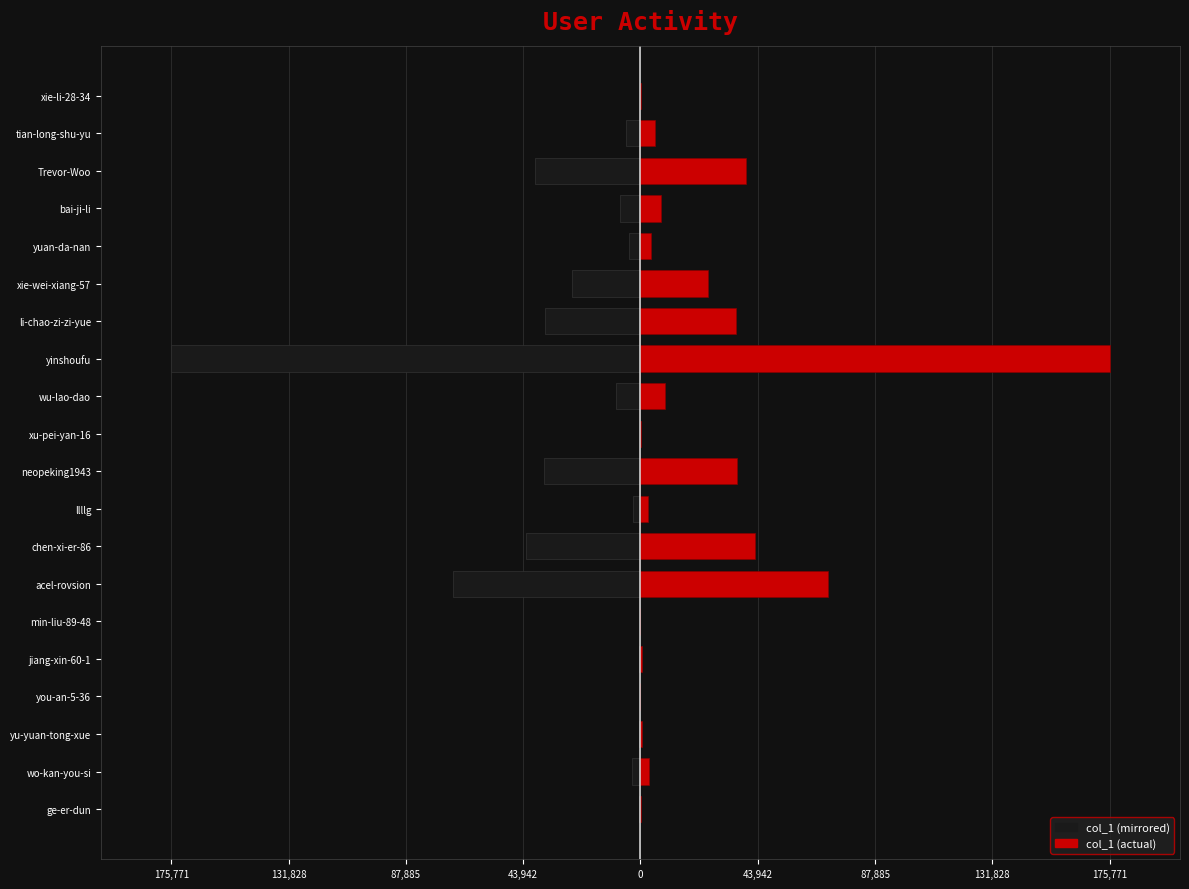

What is the maximum value for col_1 (left)?

-22